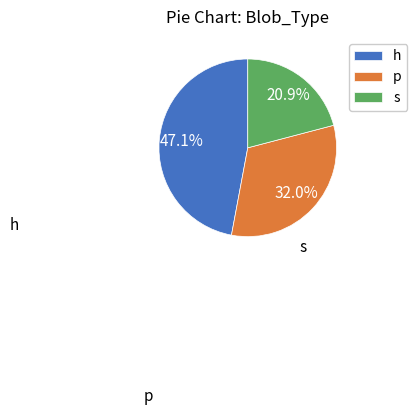

Is the sum of s and h greater than half?

Yes